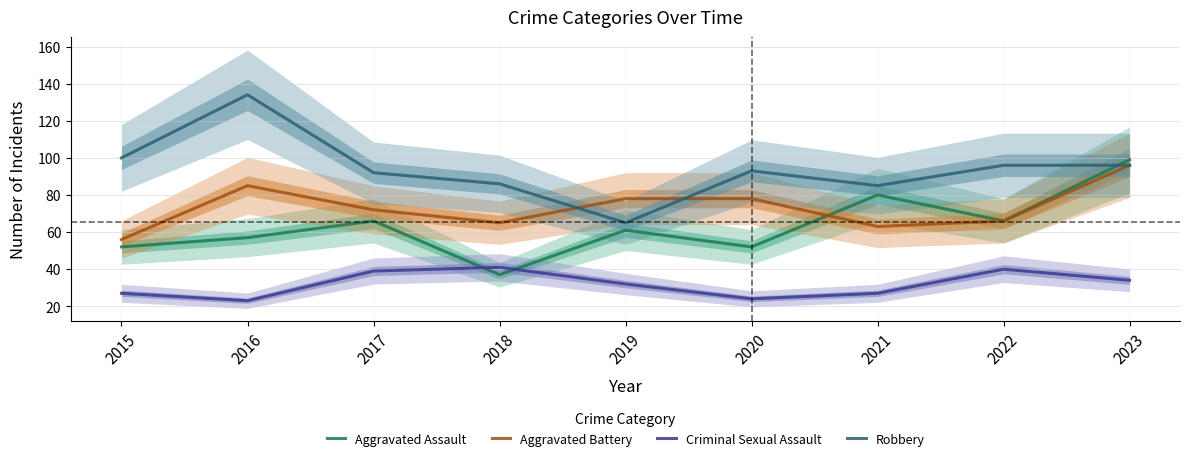

Which series has the largest total across all categories?

Robbery